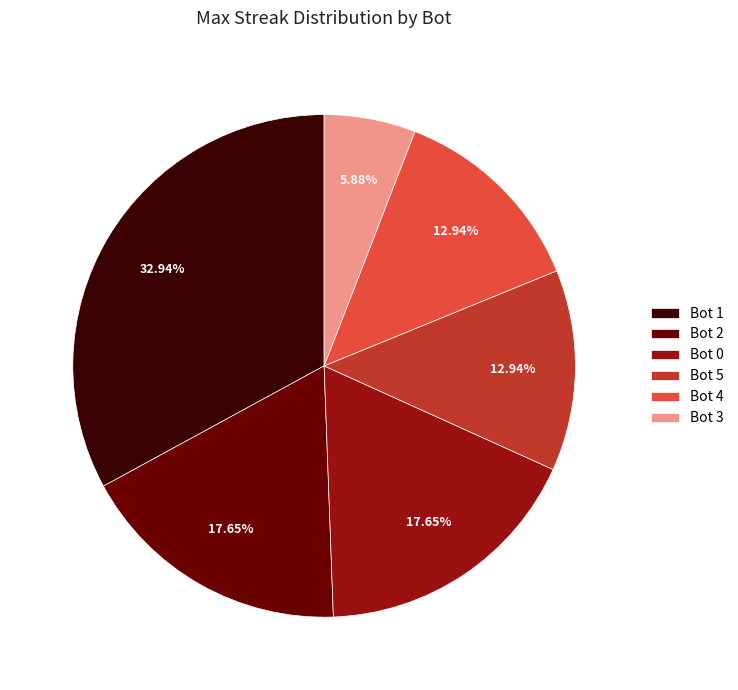

Which slice is the largest?

Bot 1